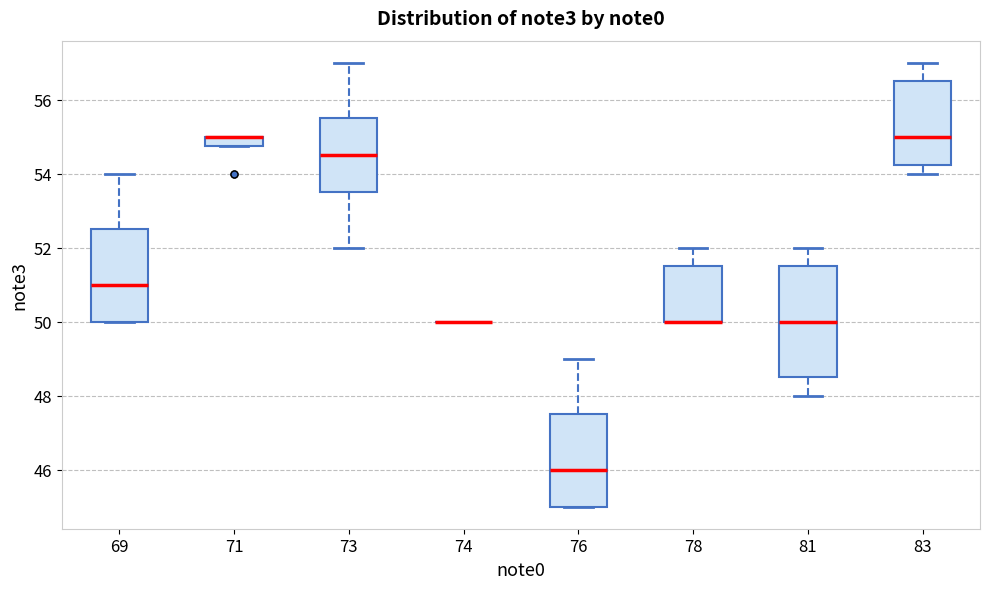

Where does the upper whisker of the box at x = 69 end on the y-axis? The values are not printed on the chart, so give them approximately, as read against the axis.

54.0